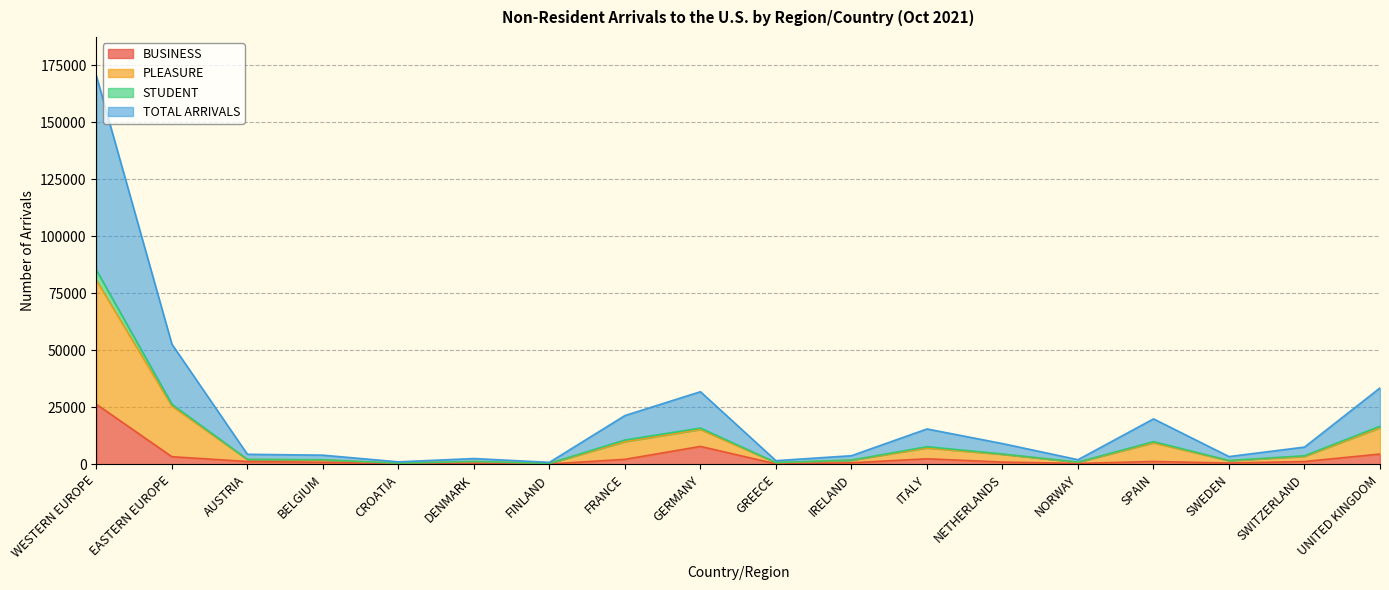

Count the number of categories in the chart.

18